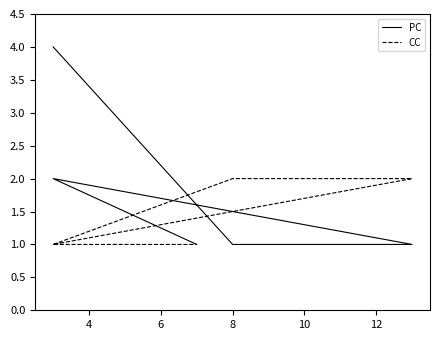

Rank the series by their average value, from lowest to highest.

CC, PC